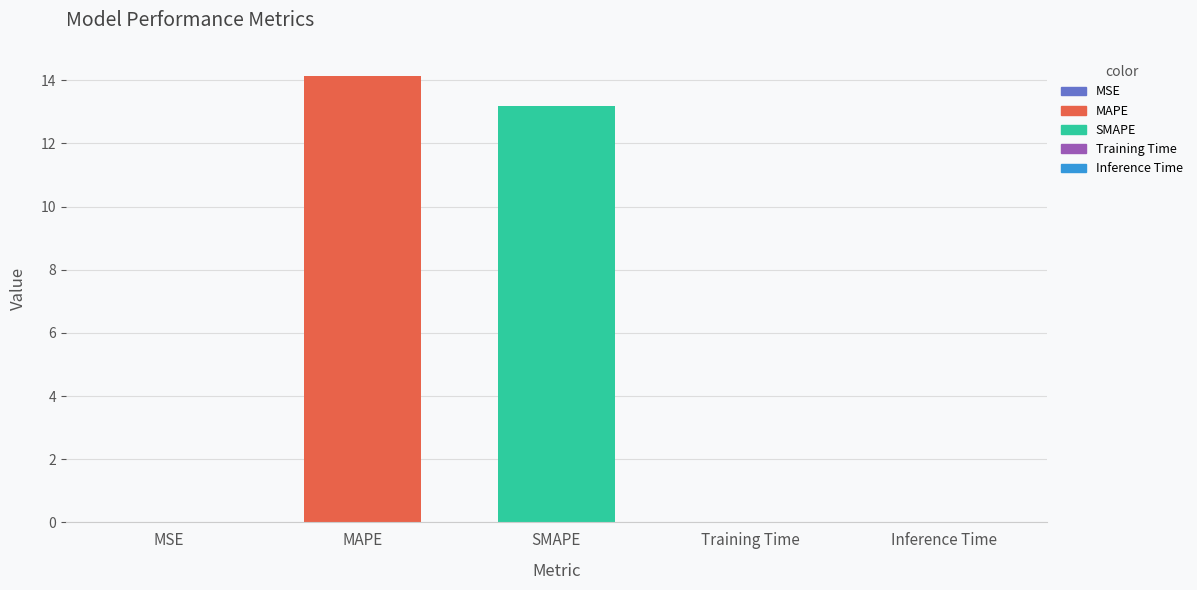

True or false: the data shows 3.9 at MAPE.

False